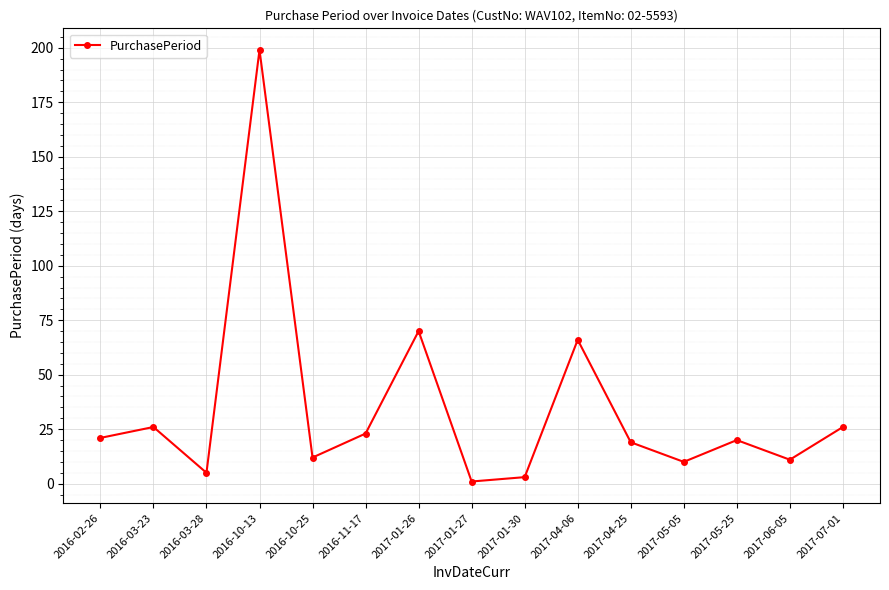

How many series are shown in this chart?

1